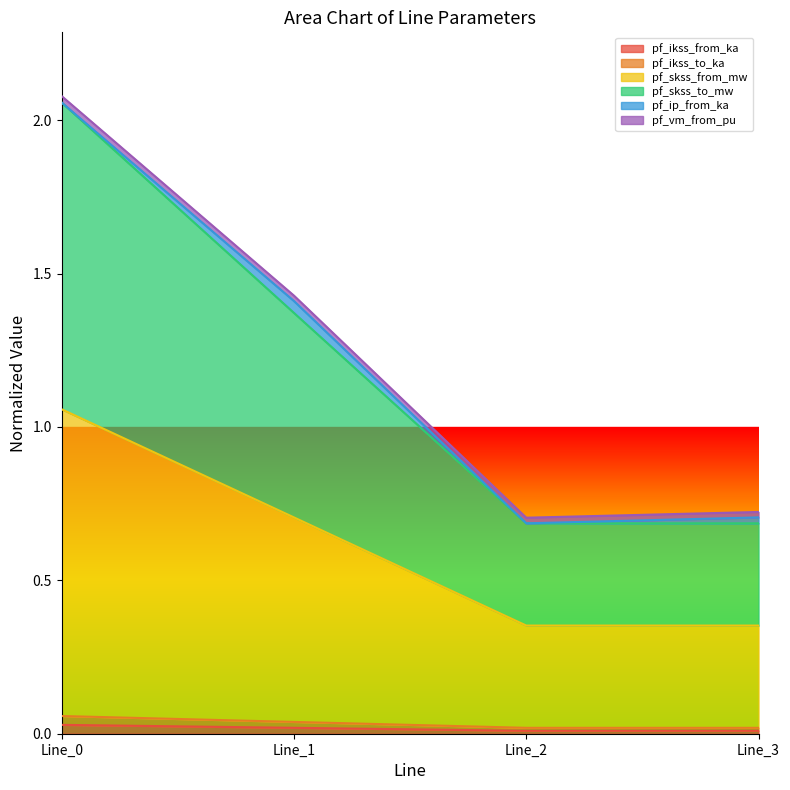

What is the difference between the maximum and second lowest values in the pf_skss_from_mw series?

0.7